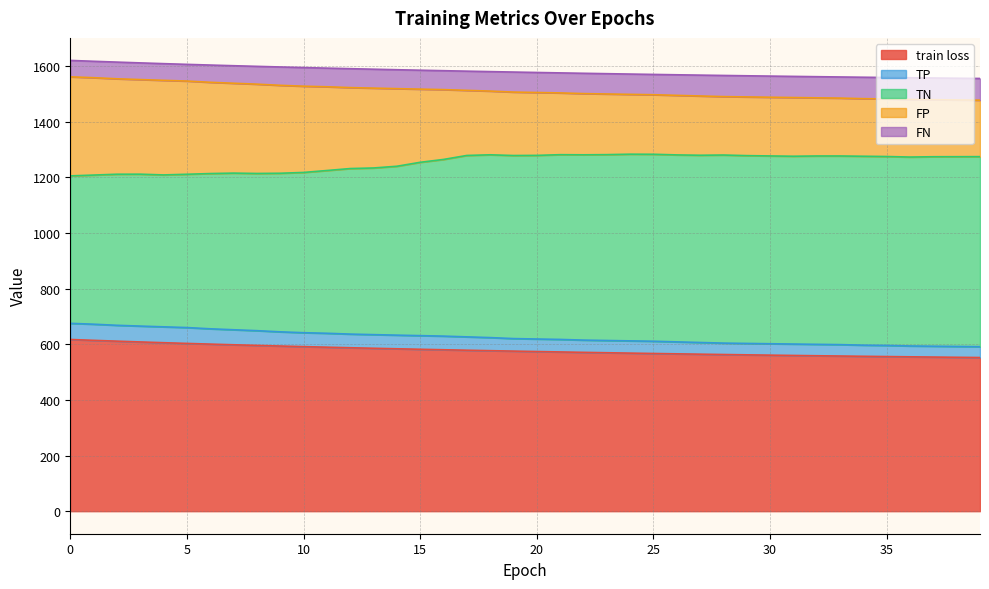

List the labels in order of TP value, largest first.

0, 1, 2, 3, 4, 5, 6, 7, 8, 9, 10, 11, 12, 13, 14, 15, 16, 17, 18, 19, 20, 21, 22, 23, 24, 25, 26, 27, 28, 29, 30, 31, 32, 33, 34, 35, 36, 37, 38, 39